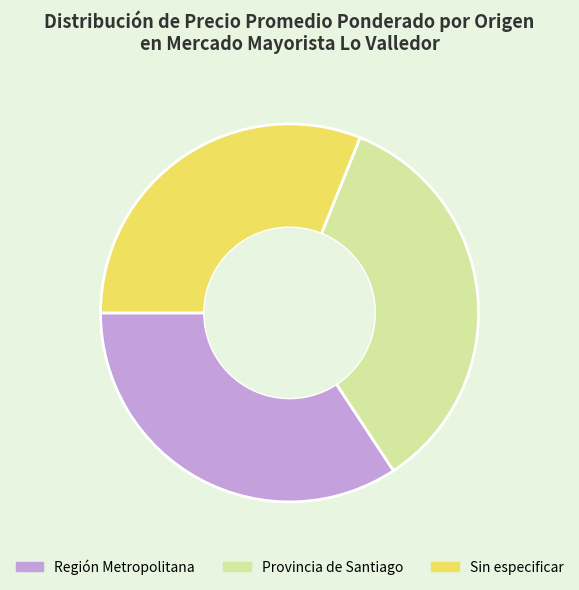

Is it true that Provincia de Santiago is 35% of the pie?

True